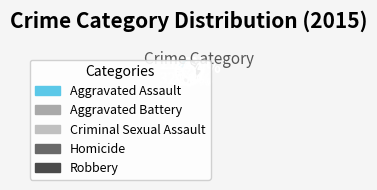

How many segments does this pie chart have?

5